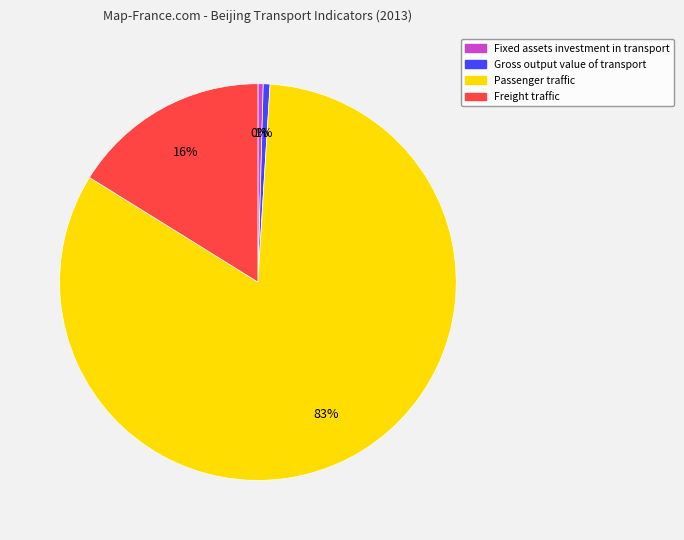

Which category has the biggest portion of the pie?

Passenger traffic